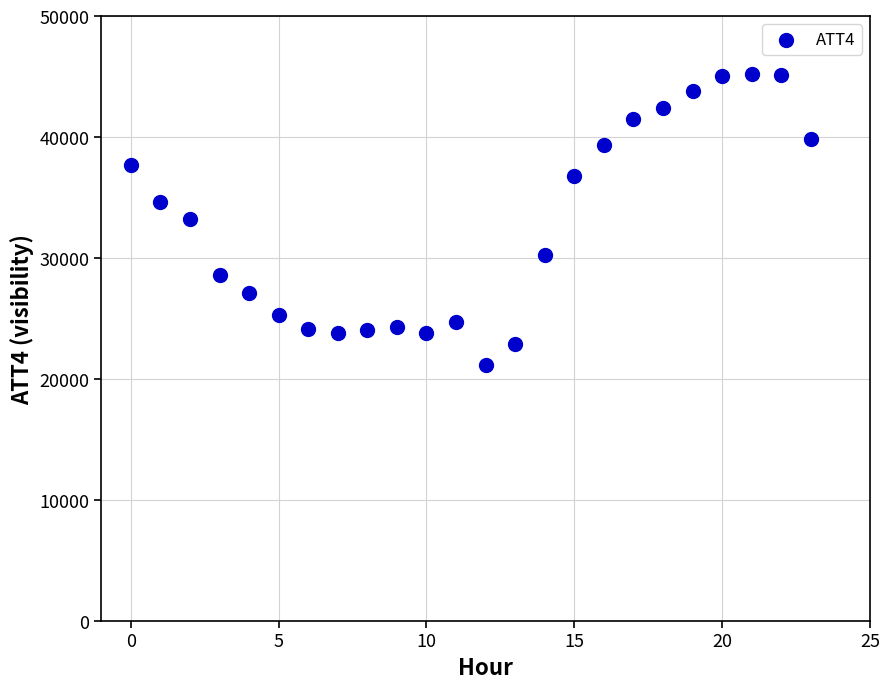

What is the range of Y values (max minus min)?

24100